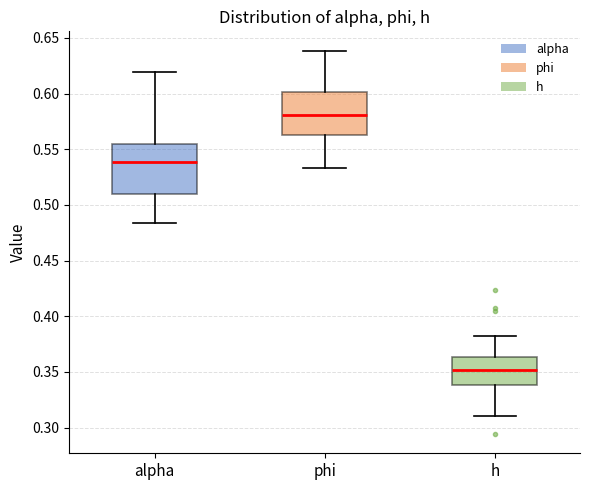

Reading left to right, read every box against the y-axis: the position of its median line, the range the box covers, and the ends of its whiskers. The values are not printed on the chart, so give them approximately, as read against the axis.

alpha: median 0.540, box 0.510 to 0.555, whiskers 0.485 to 0.620
phi: median 0.580, box 0.565 to 0.600, whiskers 0.535 to 0.640
h: median 0.350, box 0.340 to 0.365, whiskers 0.310 to 0.380